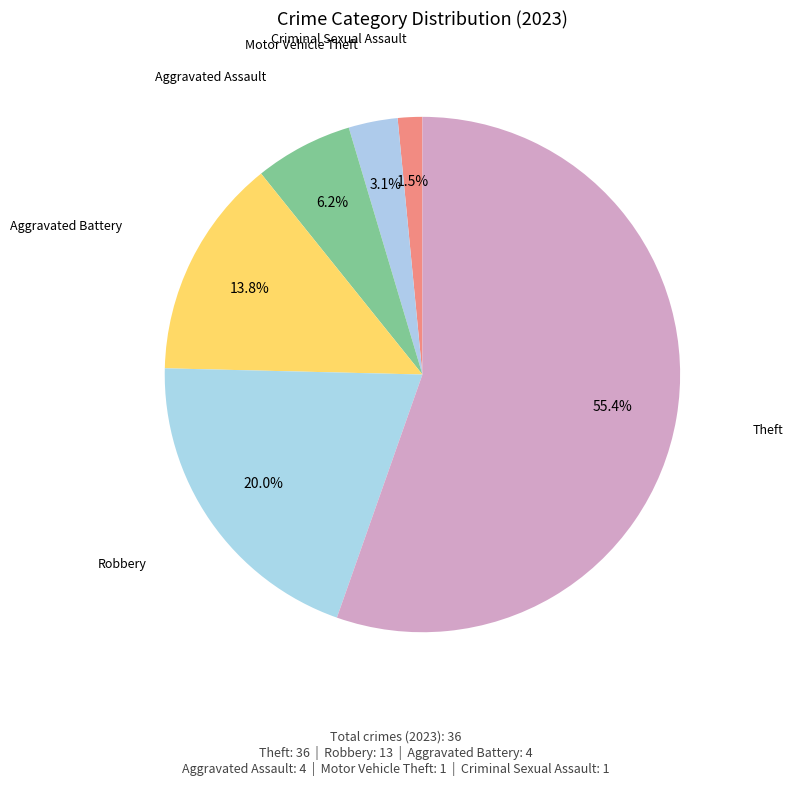

Is there any slice that represents more than half of the pie?

Yes